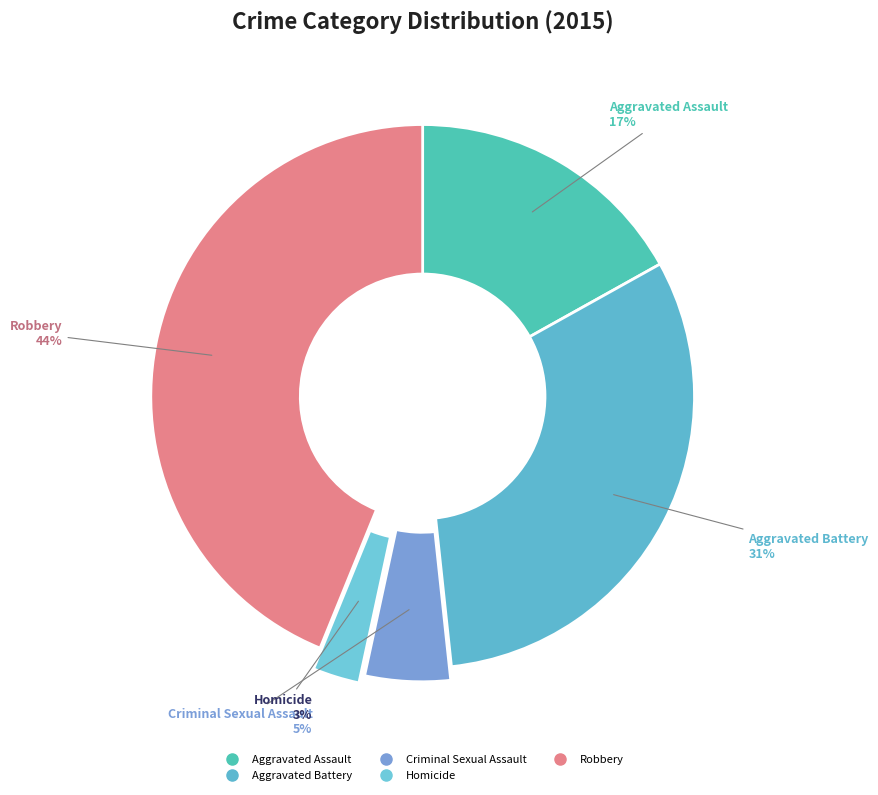

Is there a majority slice in this chart?

No